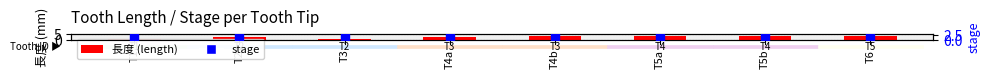

What is the total value across all series at T2?

4.4